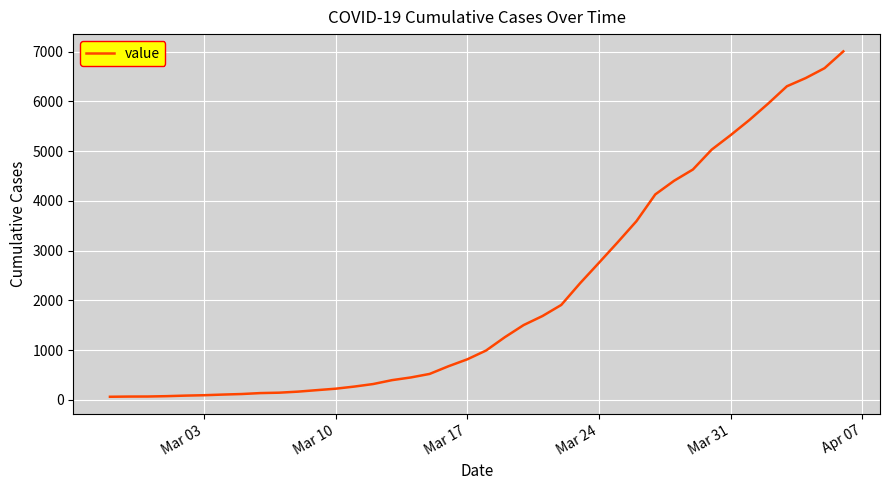

What is the difference between the maximum and minimum values?

6940